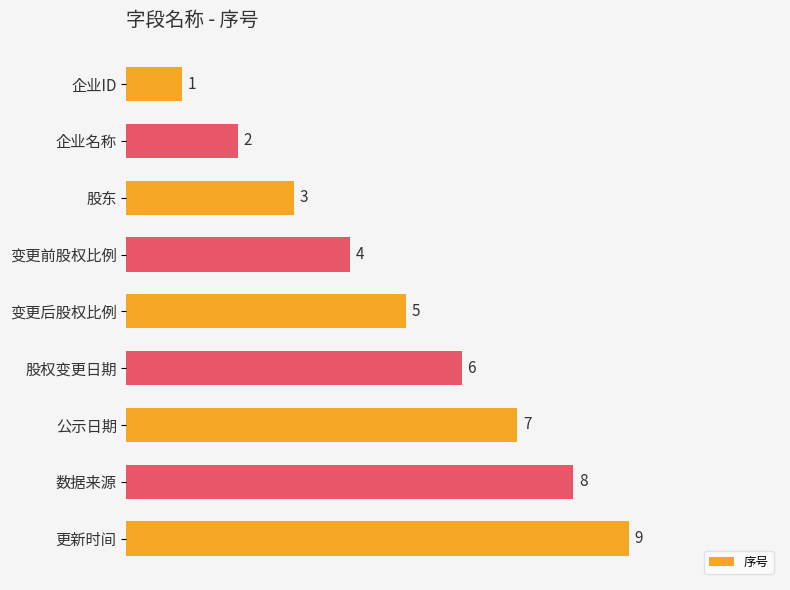

Is it true that the value at 变更前股权比例 is 2?

False